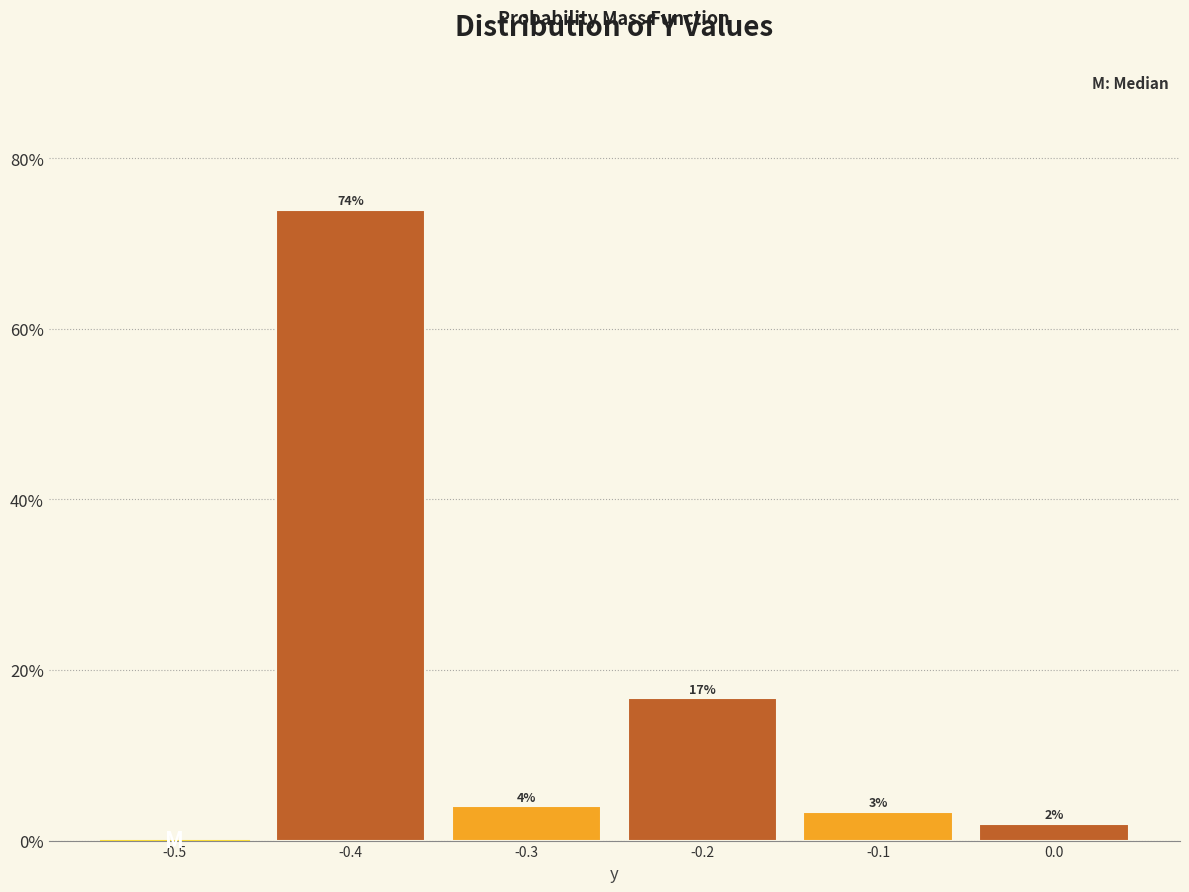

The value at -0.3 is 4.0. True or false?

True